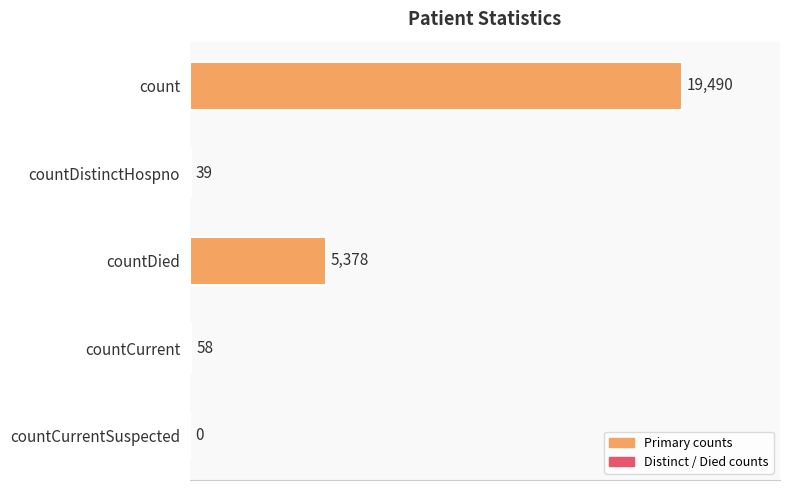

True or false: the data shows 19490 at count.

True